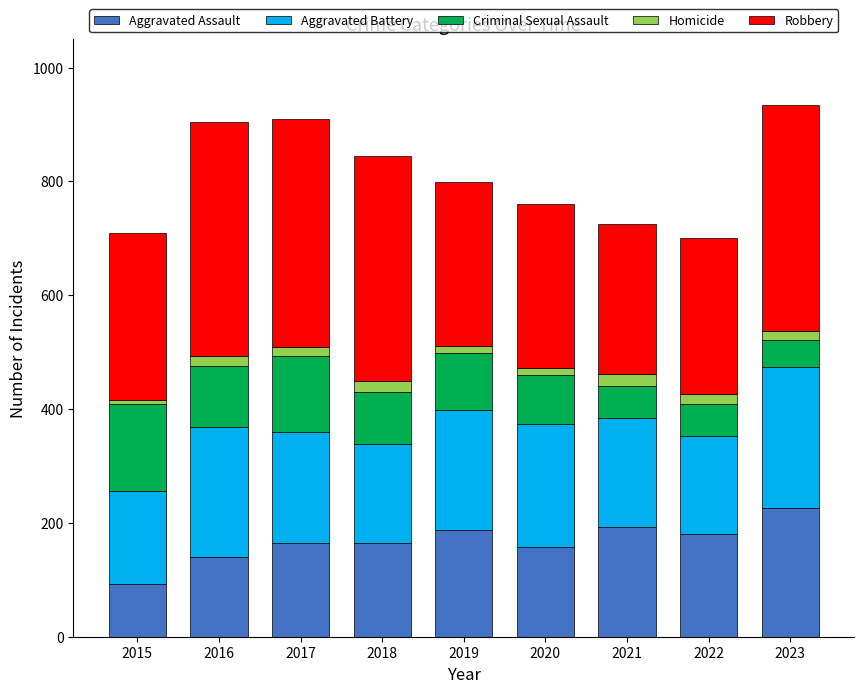

Is it true that Aggravated Assault equals 94 at 2023?

False